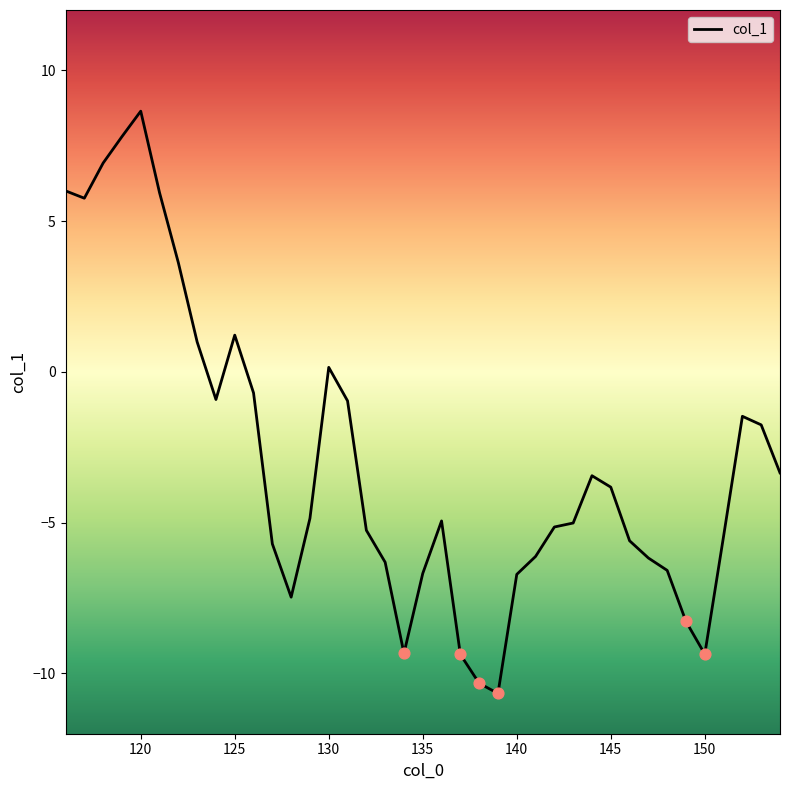

What is the smallest value displayed?

-10.7